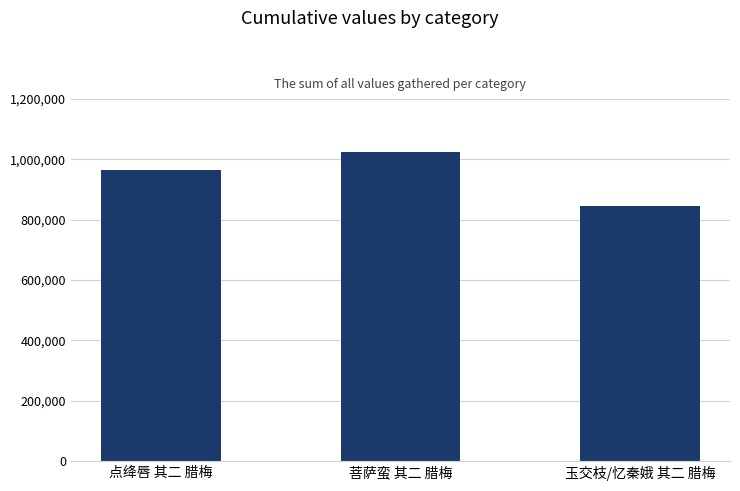

Rank the categories by value from lowest to highest.

玉交枝/忆秦娥 其二 腊梅, 点绛唇 其二 腊梅, 菩萨蛮 其二 腊梅